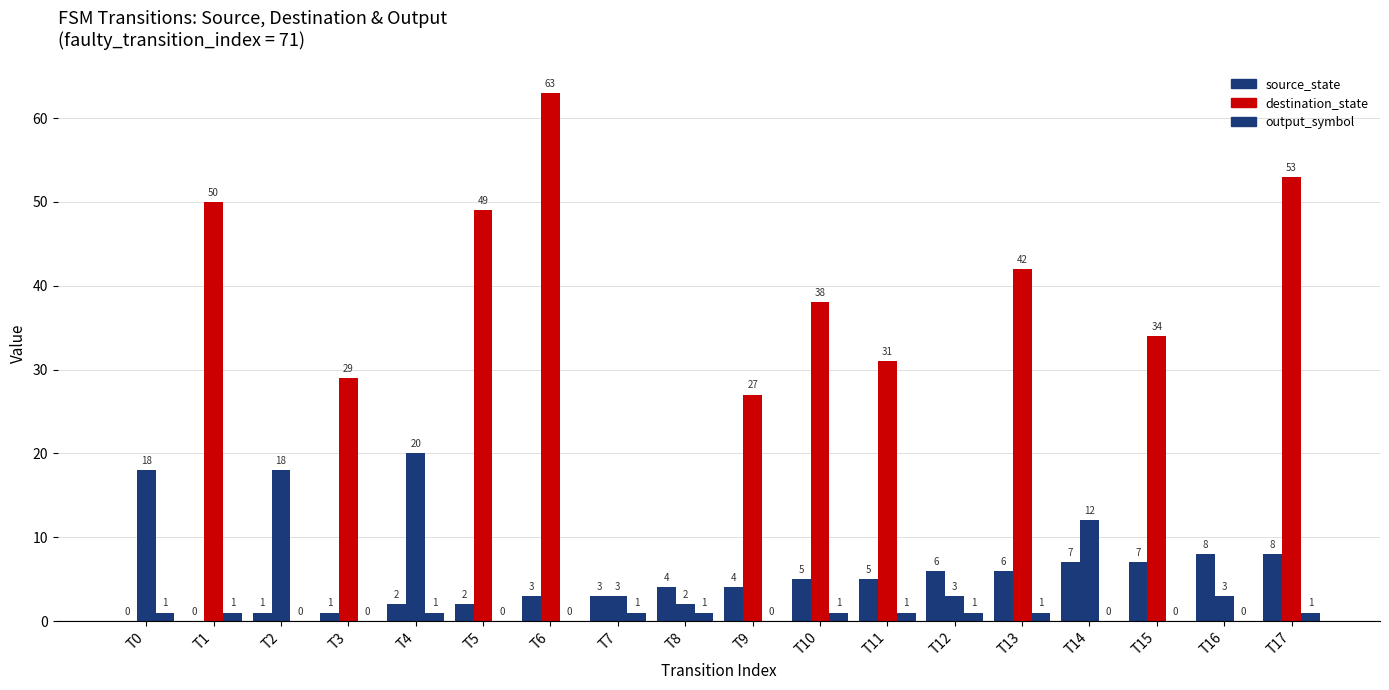

What is the average value of the output_symbol series?

1